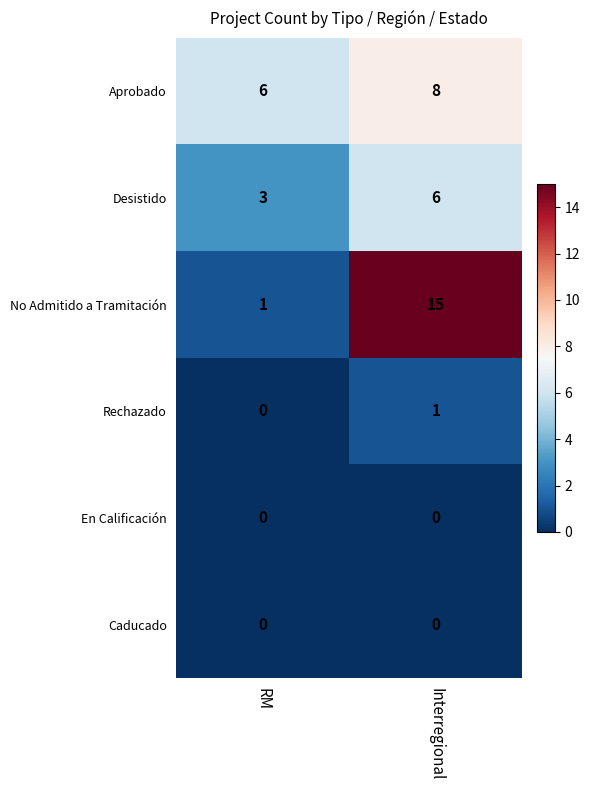

What is the average value of the No Admitido a Tramitación series?

8